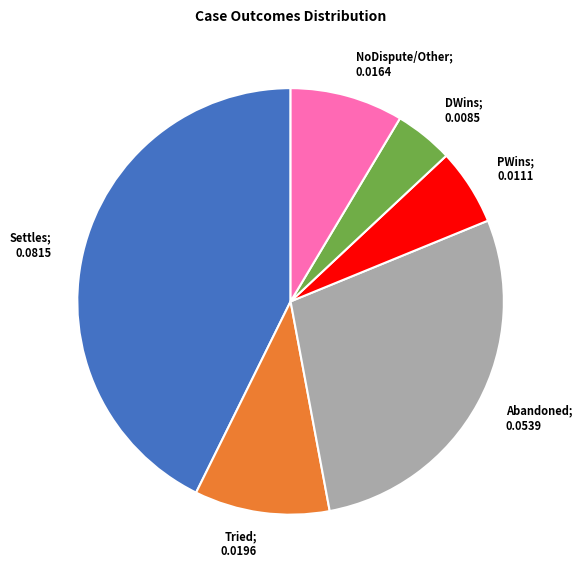

Is there a majority slice in this chart?

No